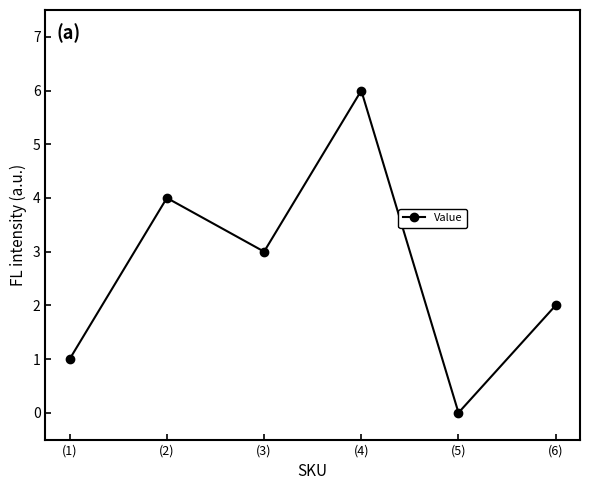

True or false: the data shows 4 at (5).

False